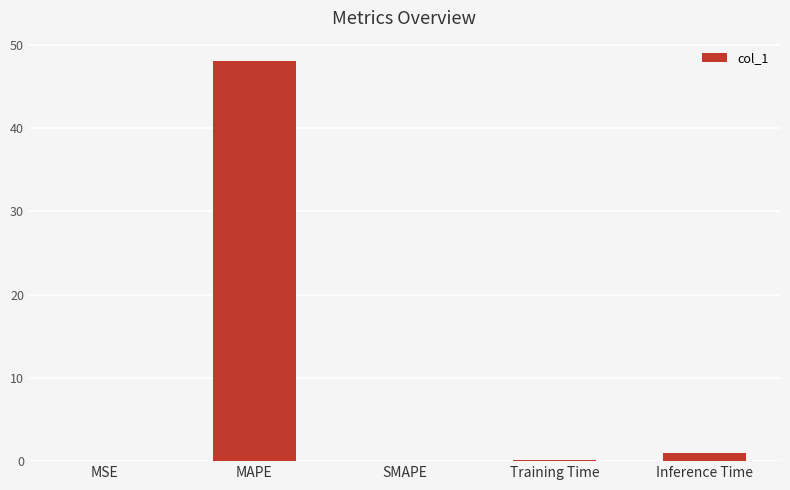

What is the sum of all values?

49.2